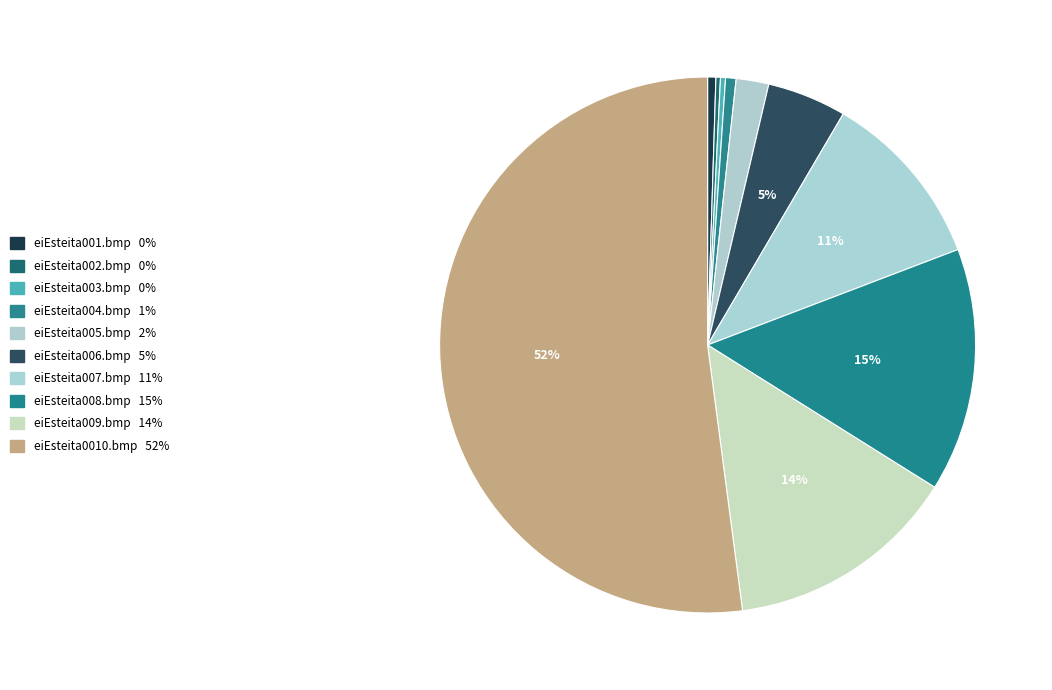

Which category has the biggest portion of the pie?

eiEsteita0010.bmp